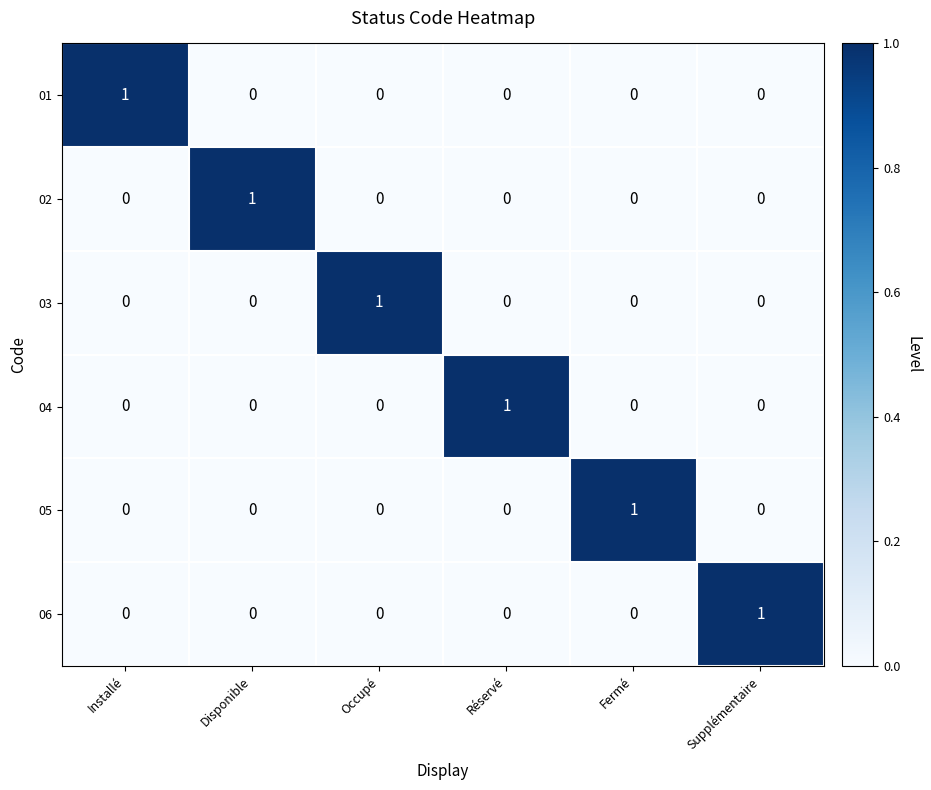

Is it true that 02 equals -1 at Installé?

False